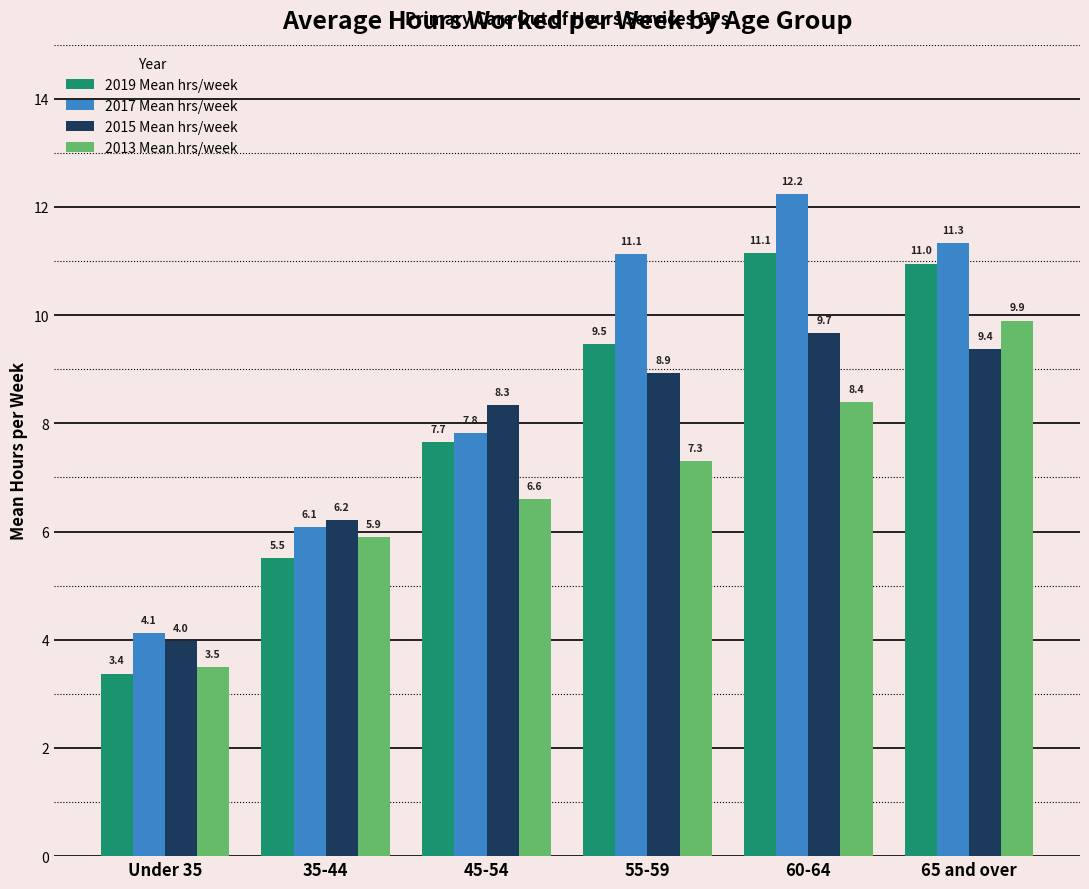

Between Under 35 and 60-64, which series saw the biggest shift?

2017 Mean hrs/week